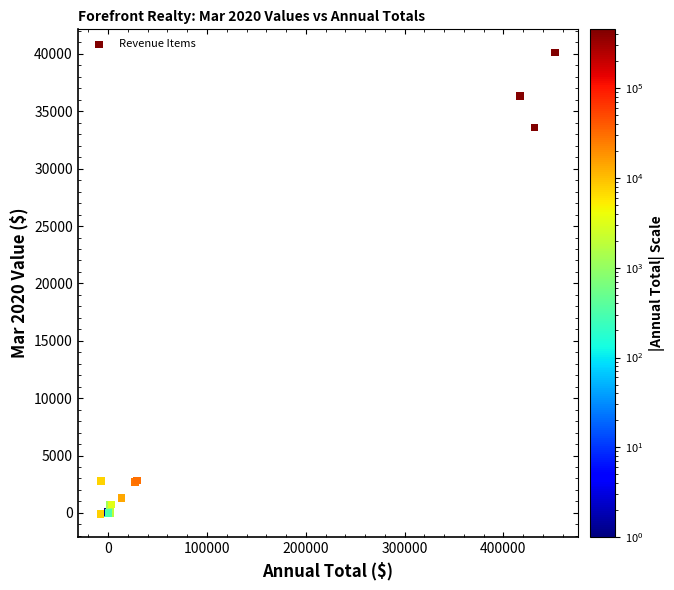

What Y value in the scatter plot is closest to 20017?

33597.4